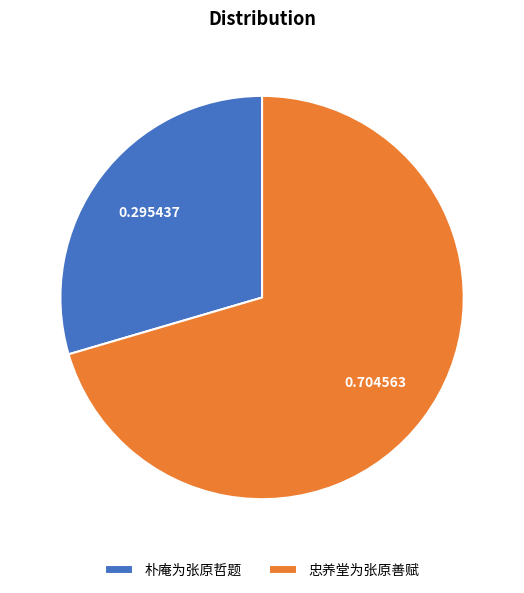

Combined, do 忠养堂为张原善赋 and 朴庵为张原哲题 account for over 50%?

Yes